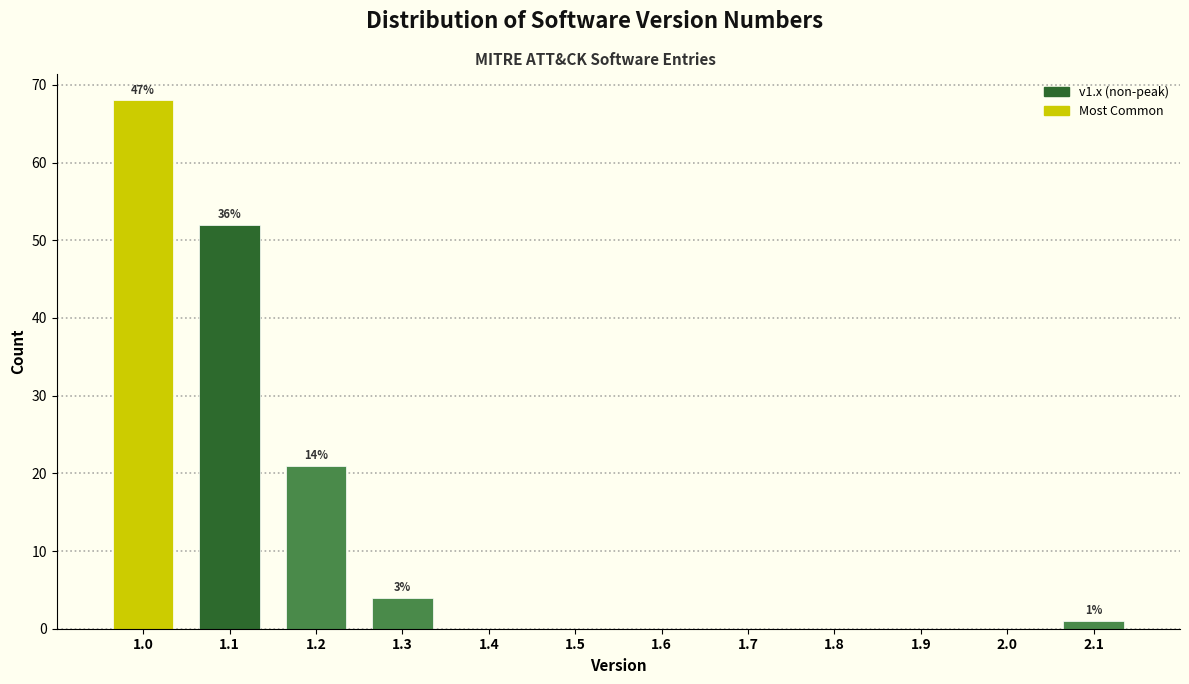

Which range on the x-axis has the tallest bar?

0.95 to 1.05